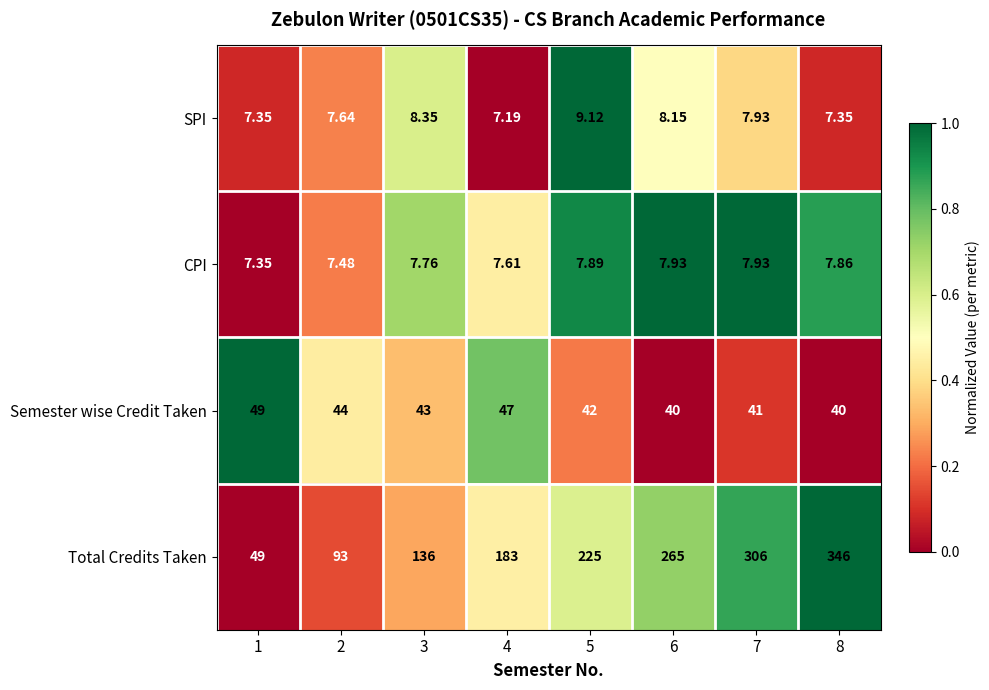

Is the value of Total Credits Taken at 3 greater than the value of SPI at 5?

Yes